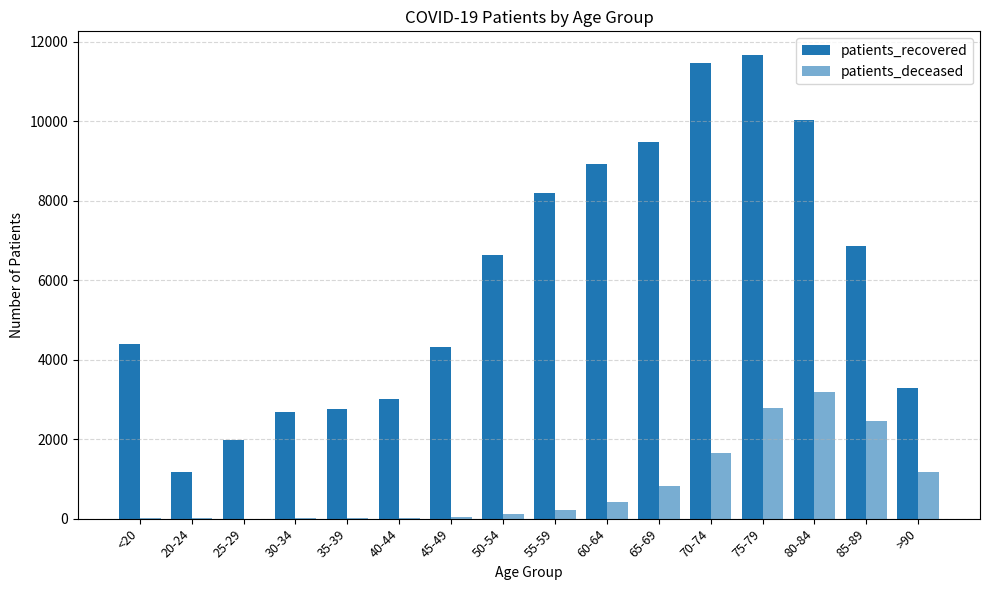

Reading left to right, transcribe all the data shown in this chart.

patients_recovered: 4402	1166	1979	2693	2748	3009	4308	6640	8202	8911	9468	11463	11677	10039	6851	3295
patients_deceased: 16	4	3	16	17	24	46	124	218	411	822	1645	2773	3196	2468	1177